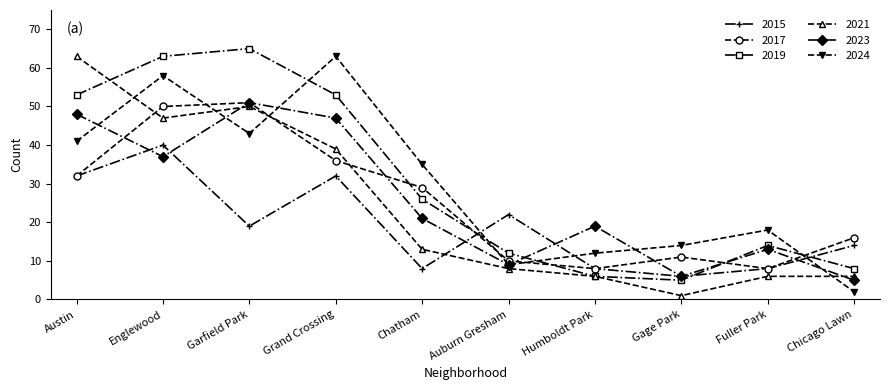

What is the label of the 2nd point from the left?

Englewood